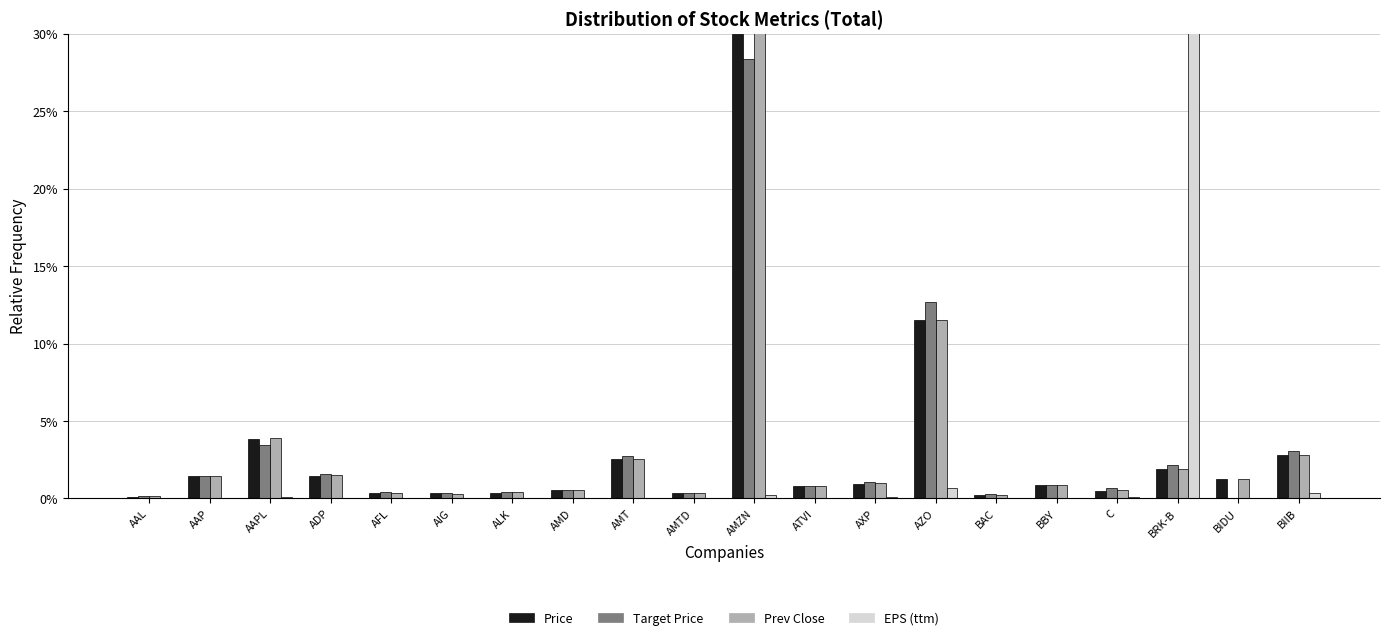

How many categories are shown in the chart?

20